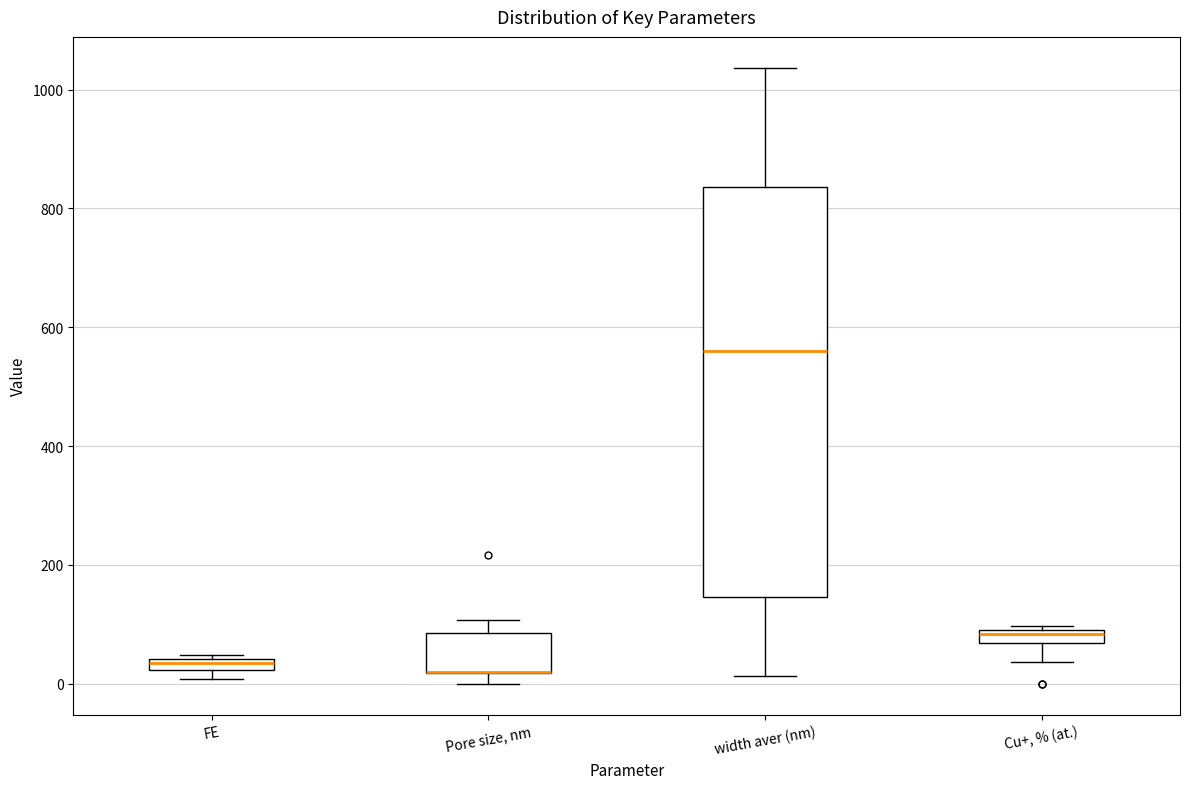

Which box is the tallest, from its lower edge to its upper edge?

width aver (nm)